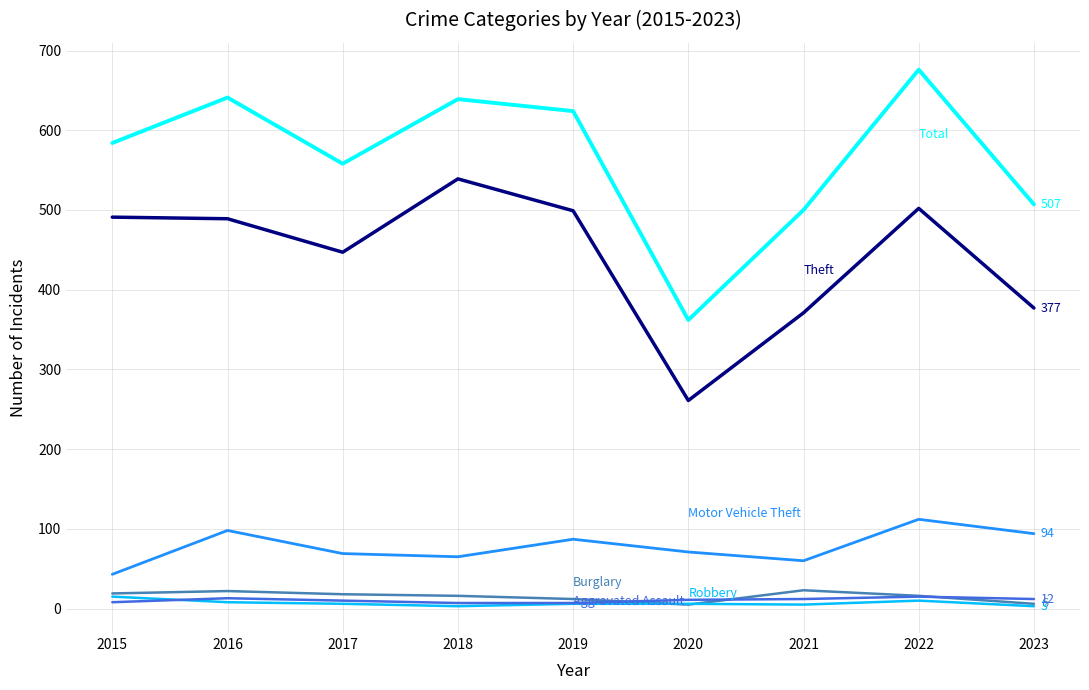

At which category does the chart reach its peak across all series?

2022